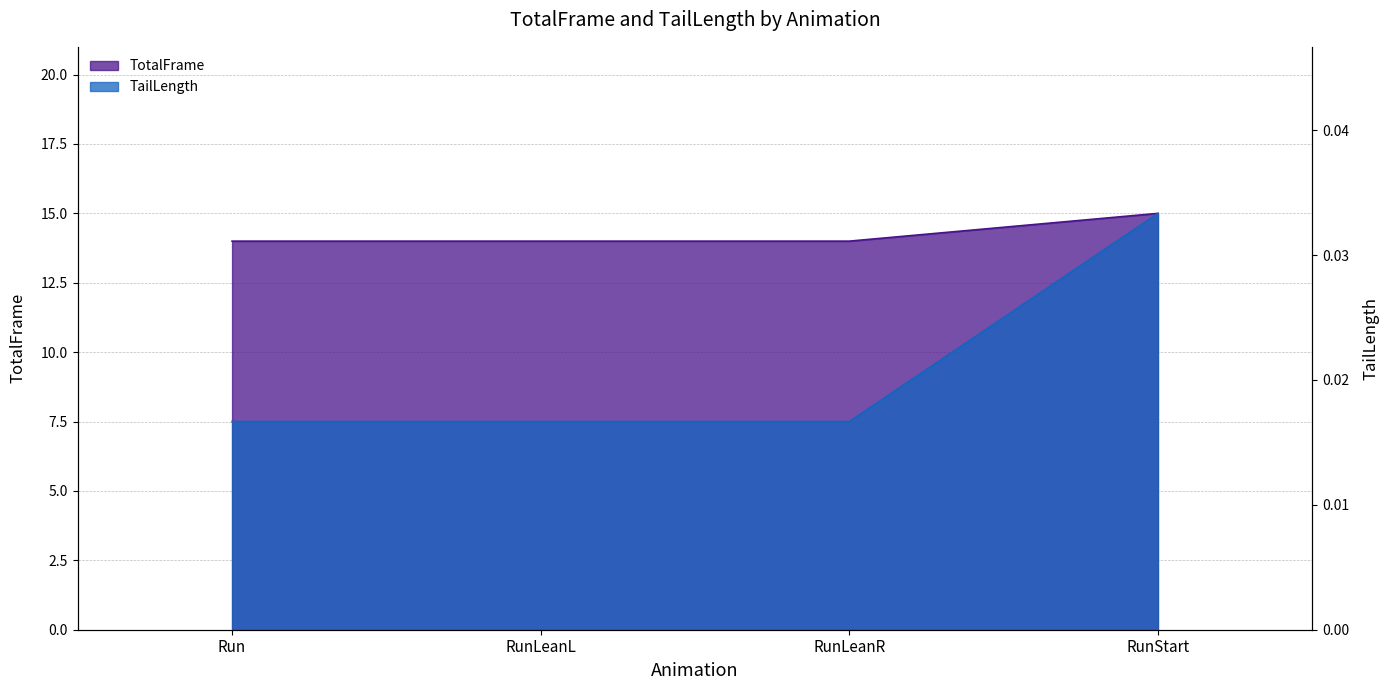

Which series changed the most between RunLeanL and RunStart?

TotalFrame